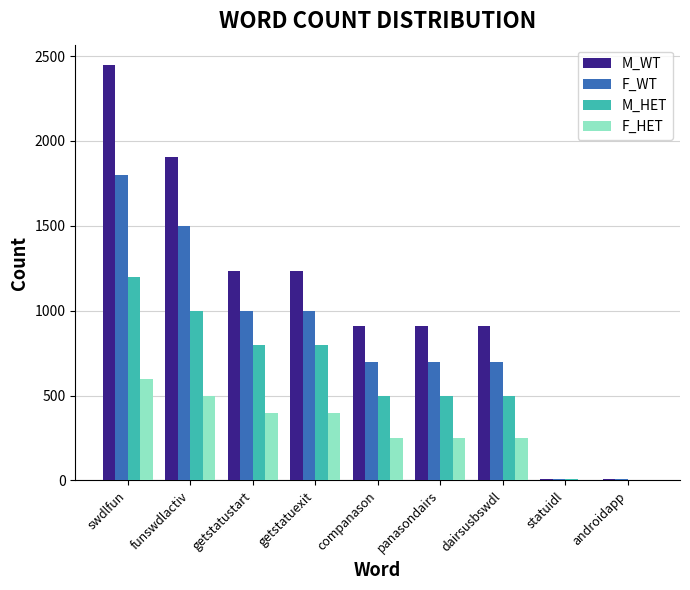

What is the sum of all M_WT values?

9562